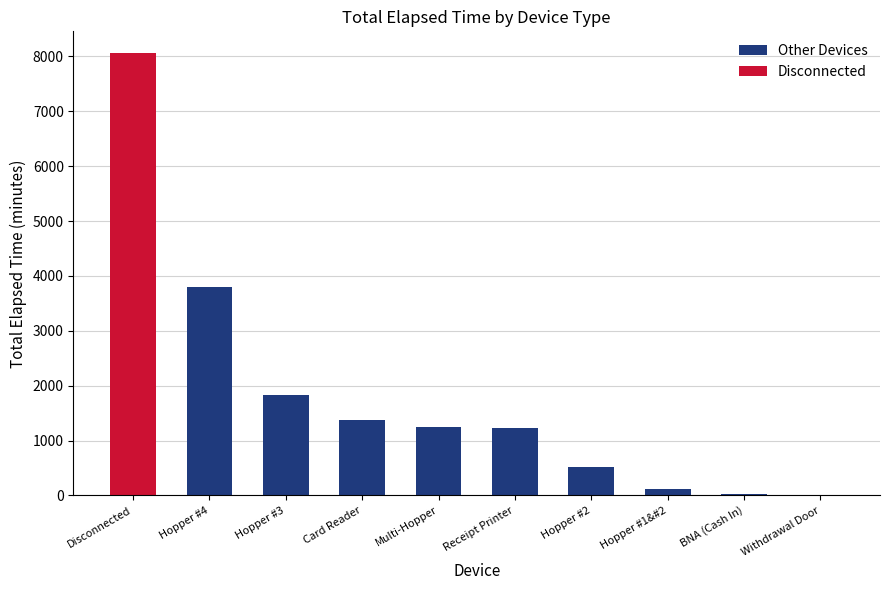

What is the highest value of the Other Devices series?

3795